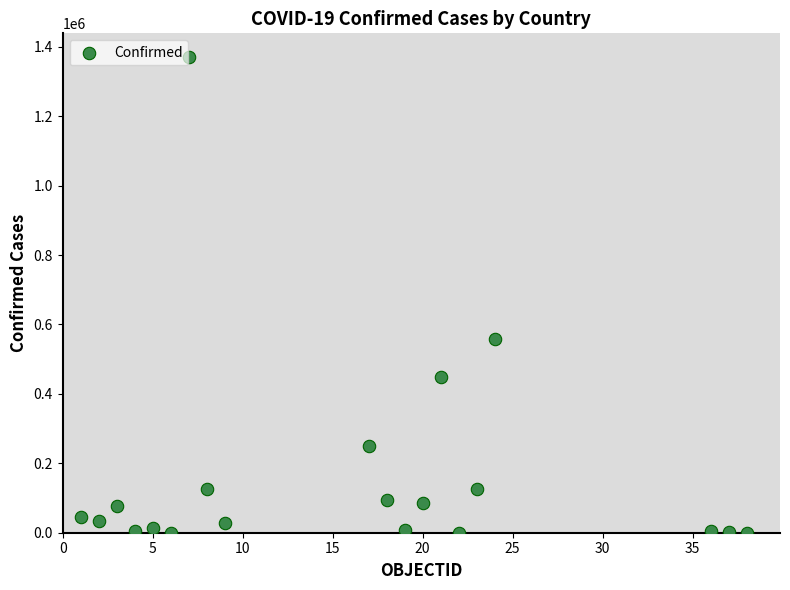

What Y value in the scatter plot is closest to 685252?

558779